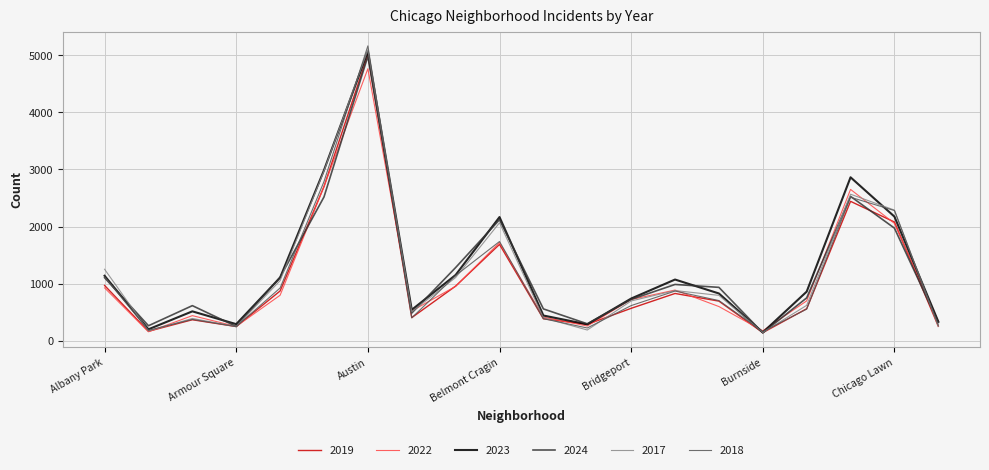

What is the lowest value of the 2022 series?

157